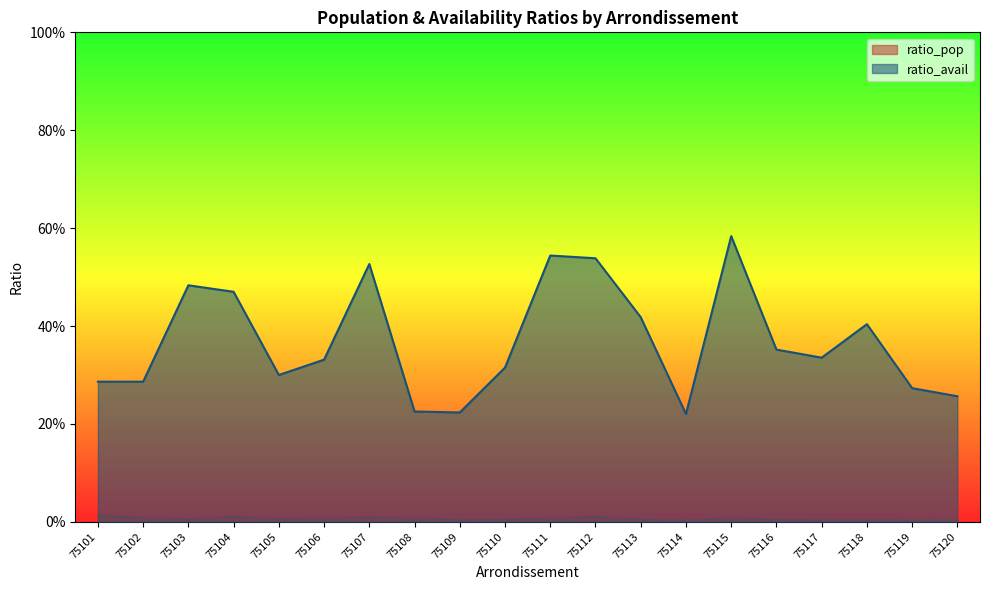

Does the chart have visible grid lines?

No